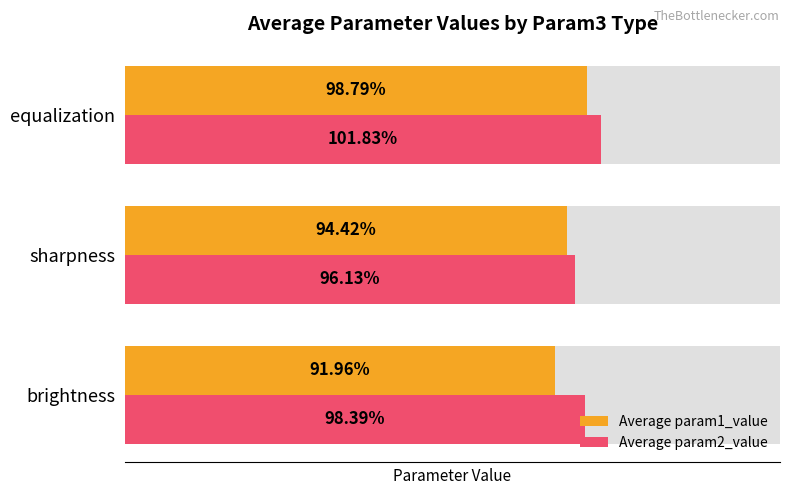

How many Average param2_value values are between 0 and 1?

2